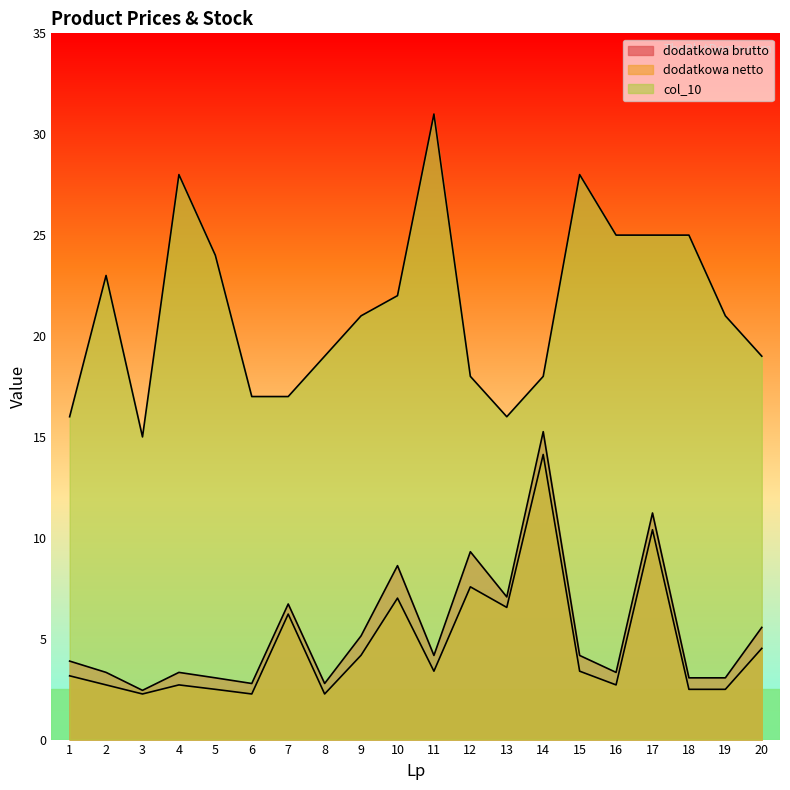

How many values in the col_10 series are below 21?

9